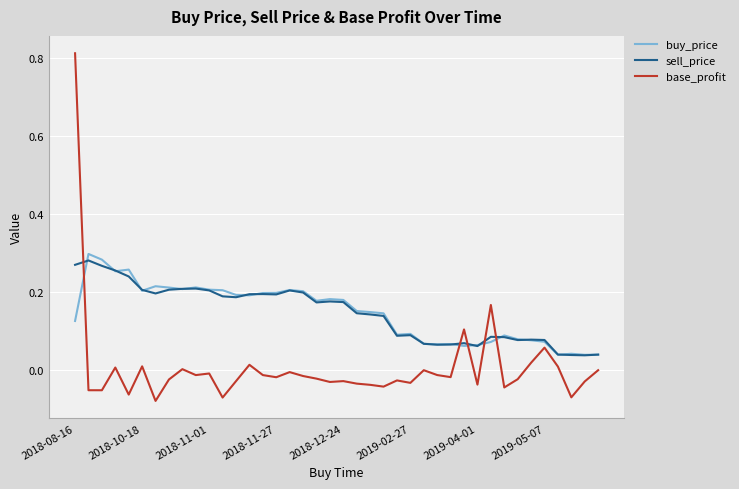

How many times do sell_price and base_profit cross each other?

5